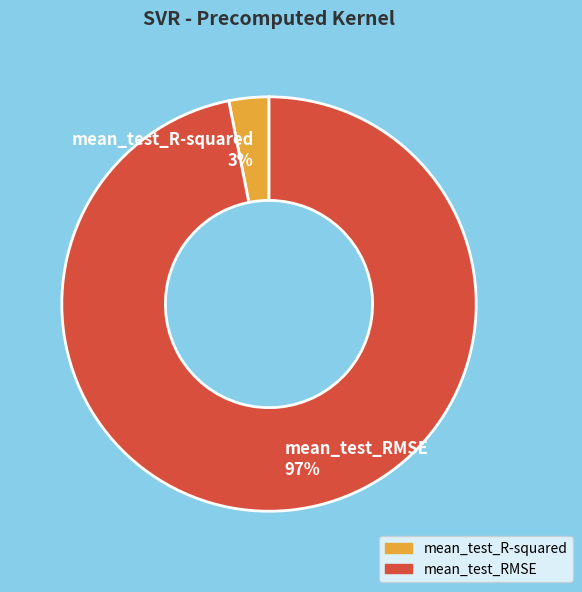

Which category has the biggest portion of the pie?

mean_test_RMSE